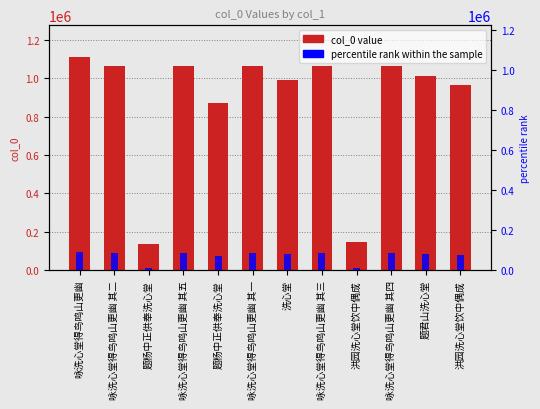

What is the difference between the second highest and second lowest values in the col_0 series?

918865.0